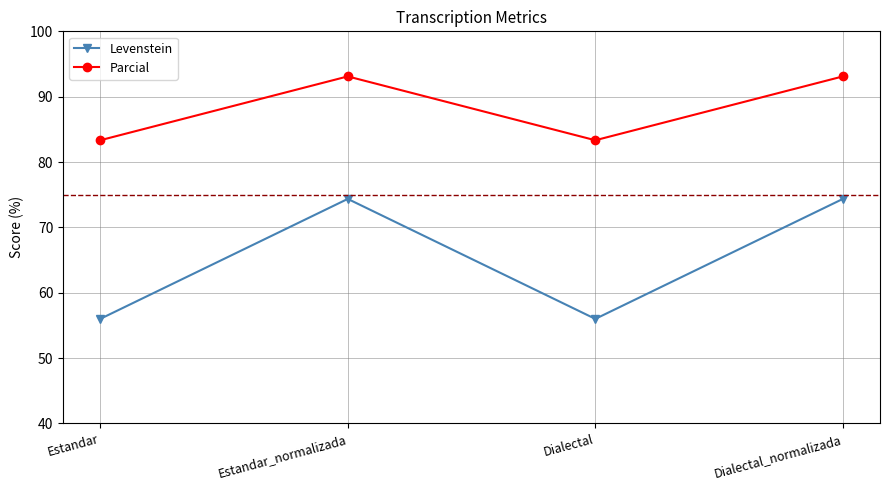

What is the highest value of the Levenstein series?

74.4